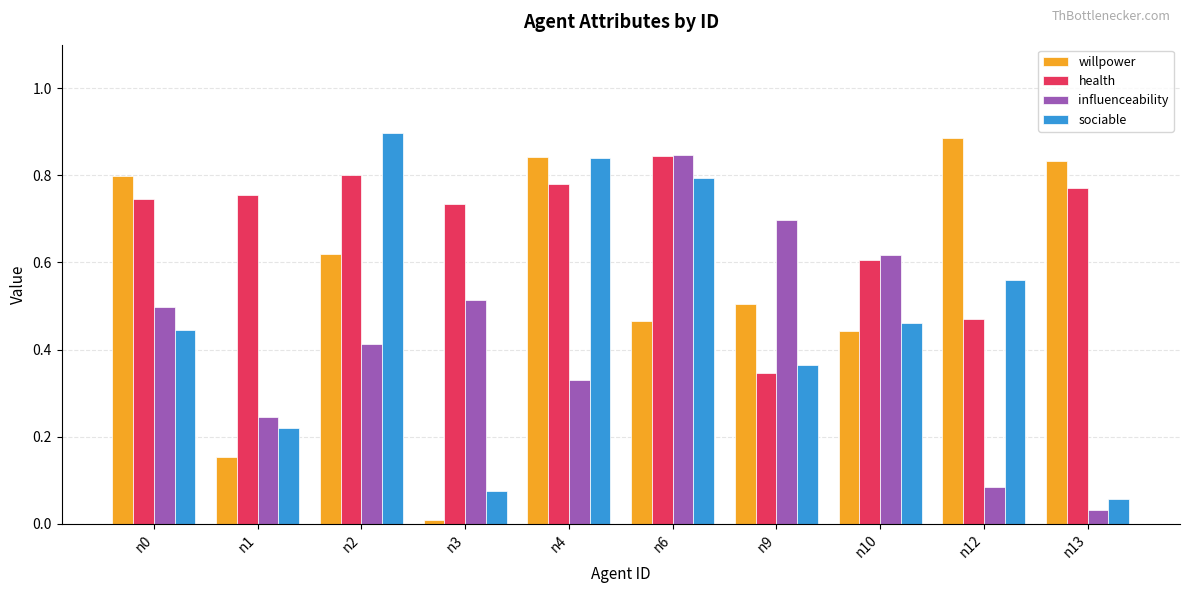

Which label corresponds to the smallest value in the chart?

n3